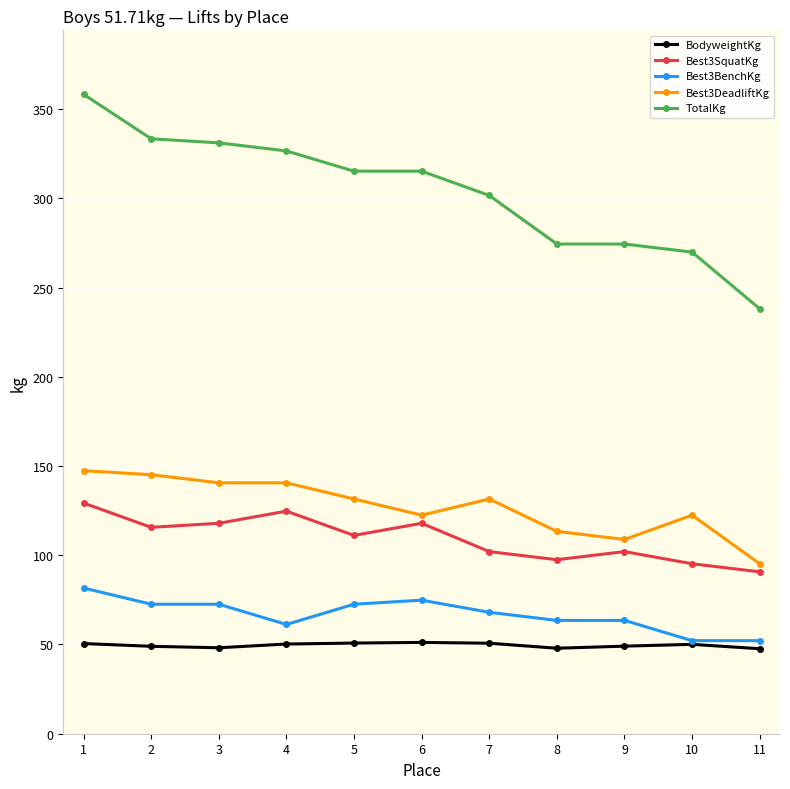

True or false: Best3SquatKg has a value of 115.7 at 2.

True